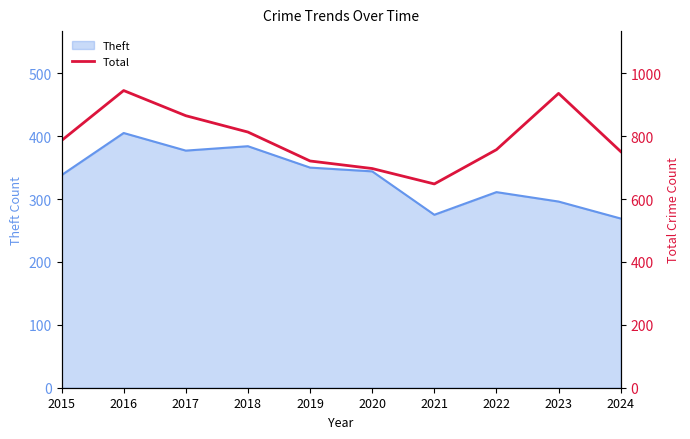

What is the smallest value displayed?

648